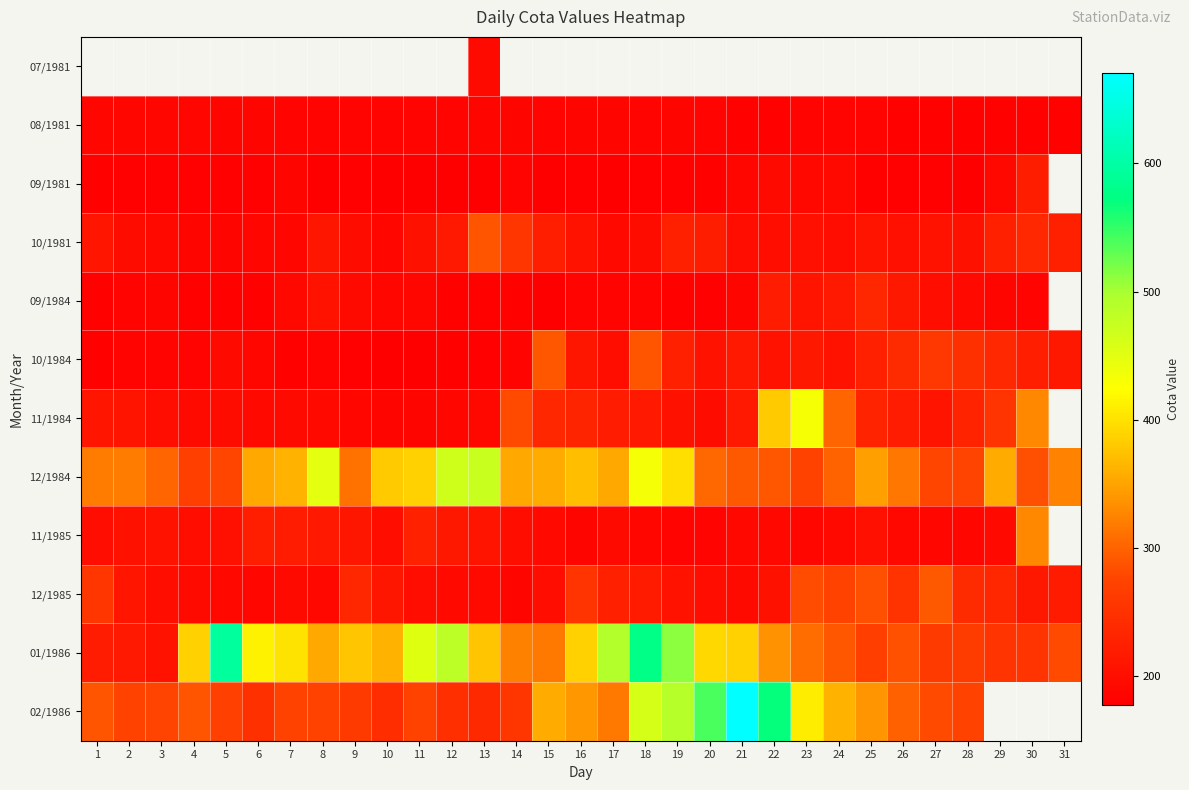

Which has a higher value, 15 or 18?

18